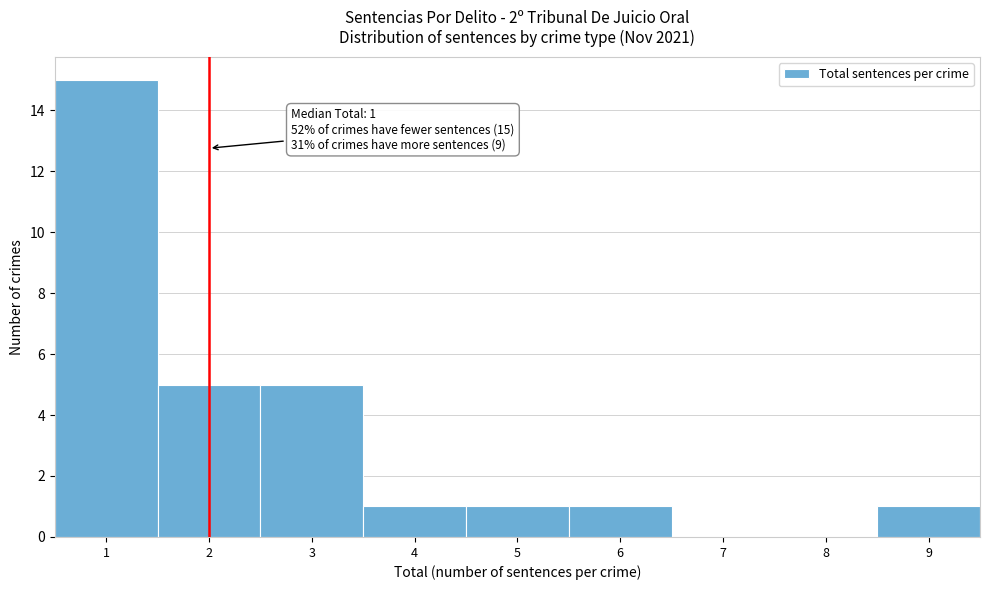

Over which range of the x-axis is the bar tallest?

0.5 to 1.5